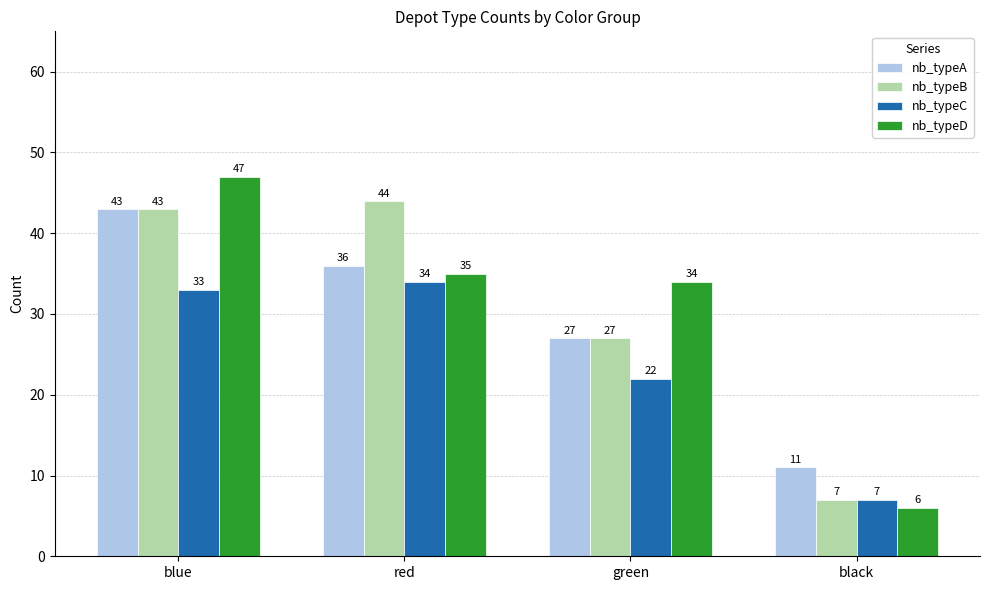

The nb_typeC series shows 49 at red. True or false?

False